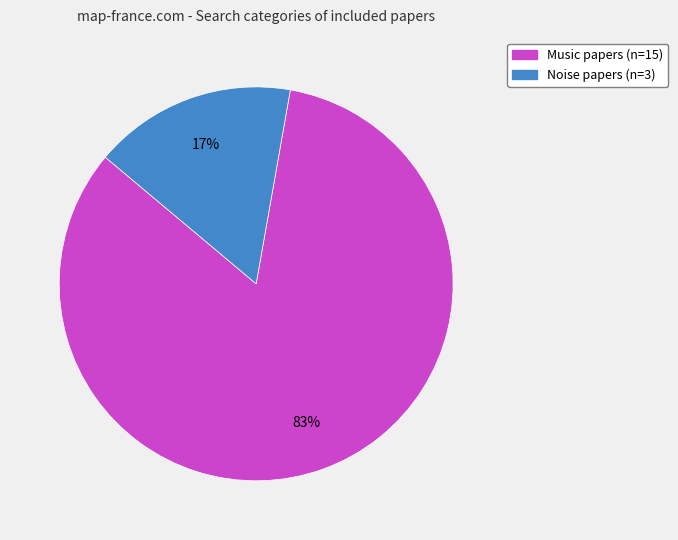

Is the sum of Music and Noise greater than half?

Yes